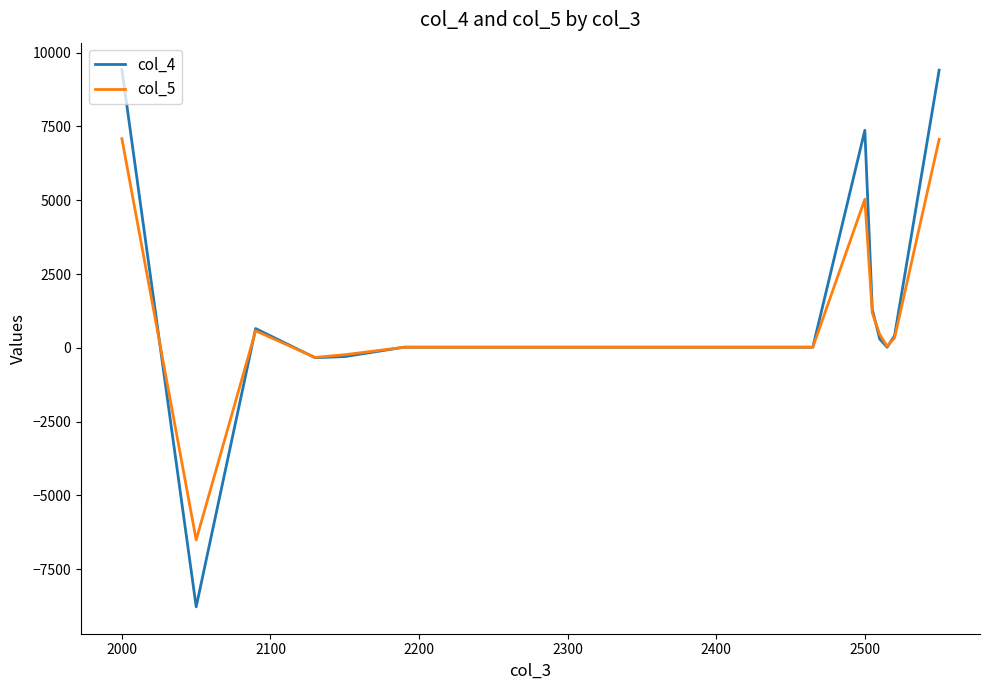

Rank the series by their average value, from lowest to highest.

col_5, col_4